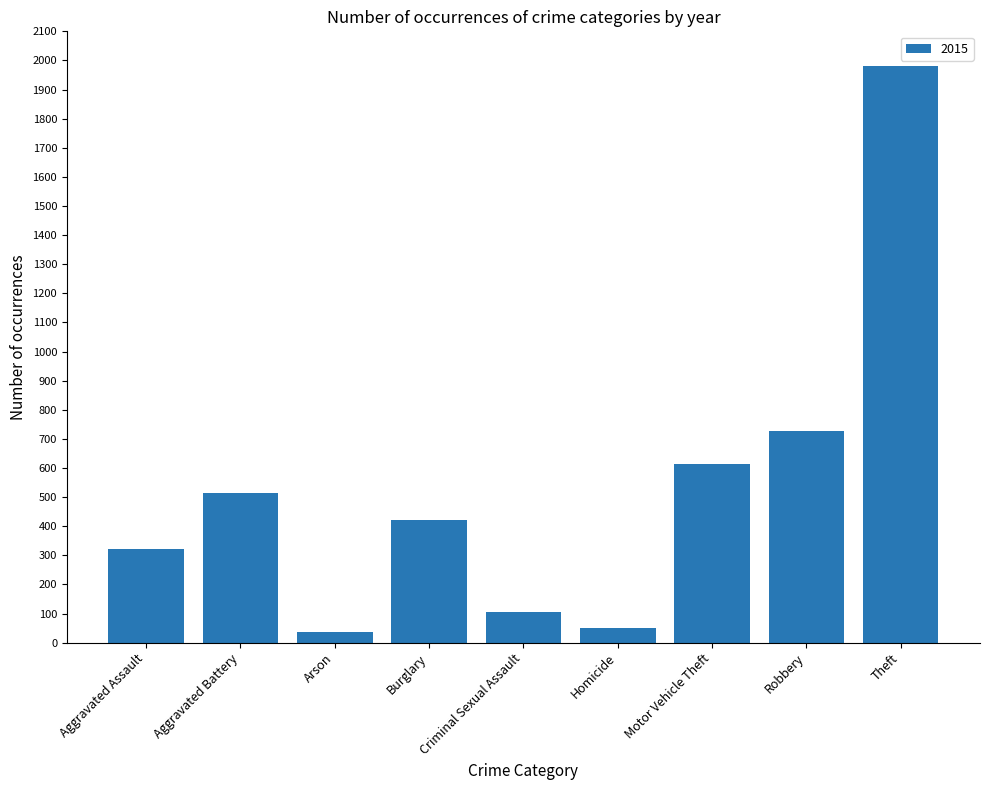

At which label is the value closest to 1008?

Robbery